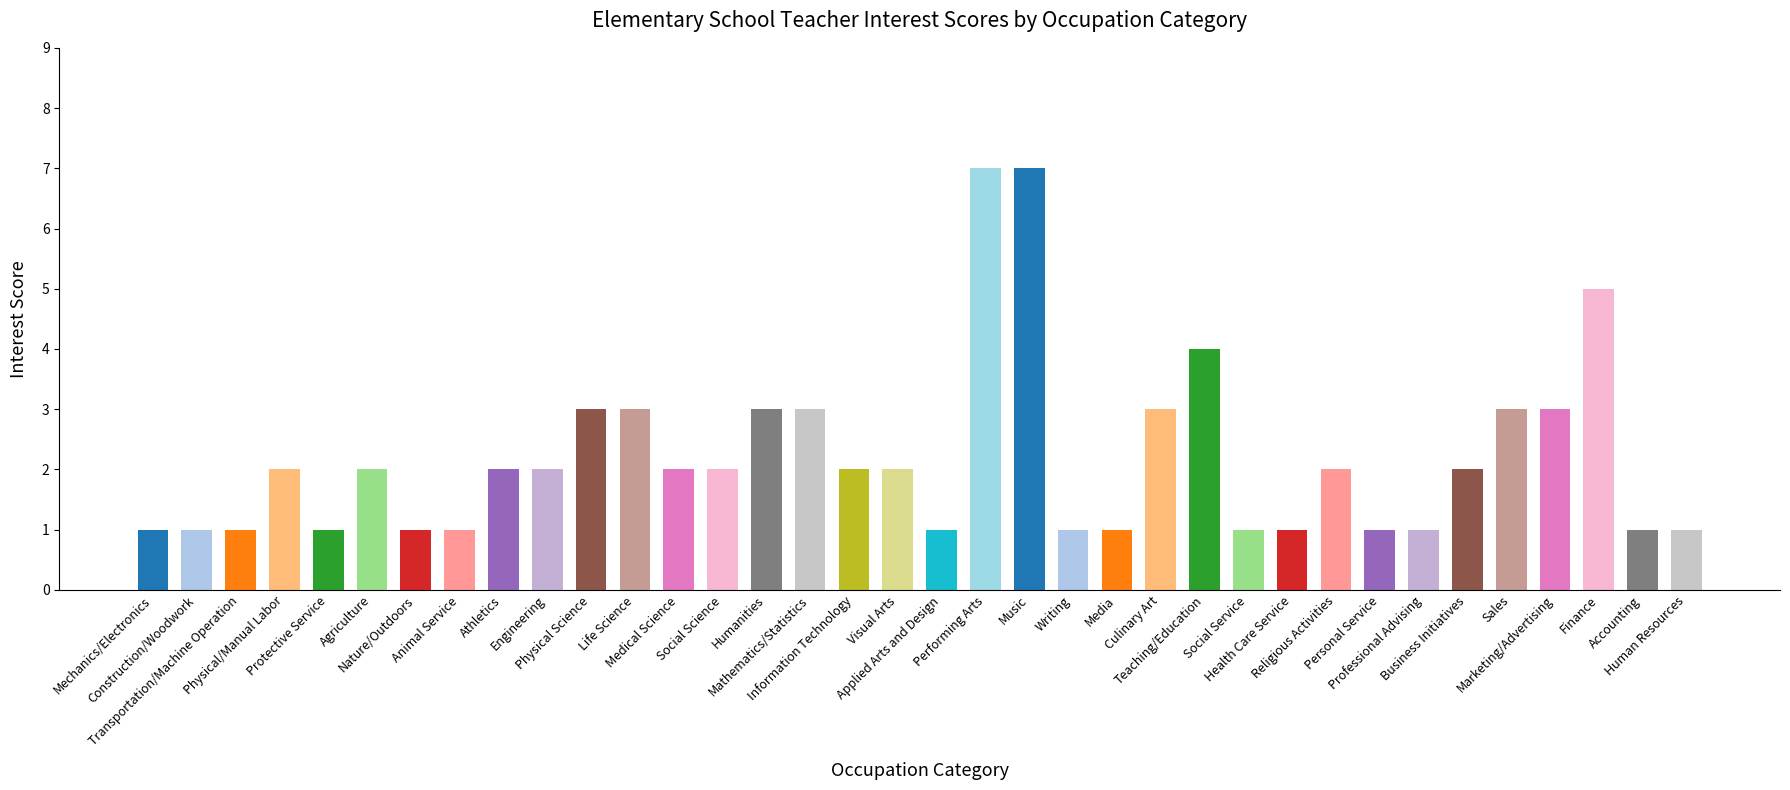

Reading left to right, extract all data points from this chart.

Mechanics/Electronics=1	Construction/Woodwork=1	Transportation/Machine Operation=1	Physical/Manual Labor=2	Protective Service=1	Agriculture=2	Nature/Outdoors=1	Animal Service=1	Athletics=2	Engineering=2	Physical Science=3	Life Science=3	Medical Science=2	Social Science=2	Humanities=3	Mathematics/Statistics=3	Information Technology=2	Visual Arts=2	Applied Arts and Design=1	Performing Arts=7	Music=7	Writing=1	Media=1	Culinary Art=3	Teaching/Education=4	Social Service=1	Health Care Service=1	Religious Activities=2	Personal Service=1	Professional Advising=1	Business Initiatives=2	Sales=3	Marketing/Advertising=3	Finance=5	Accounting=1	Human Resources=1